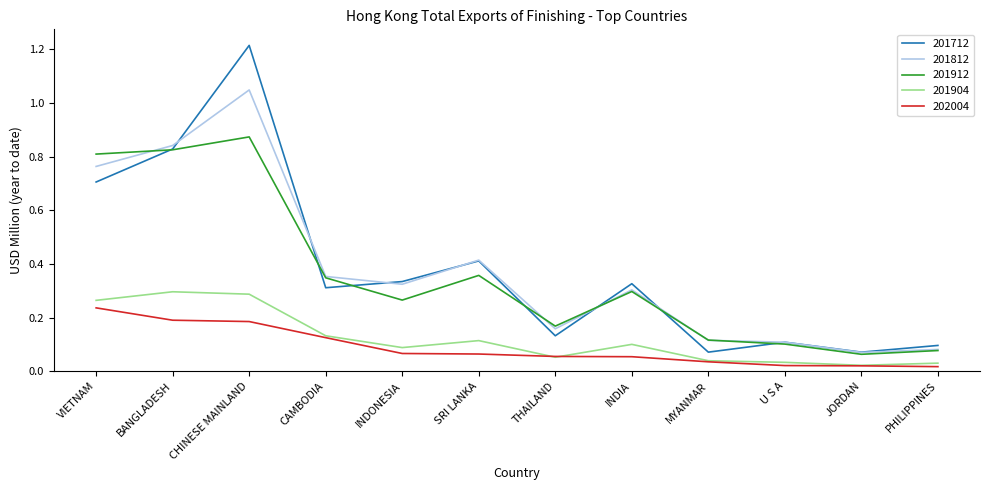

Between BANGLADESH and THAILAND, which series saw the biggest shift?

201712